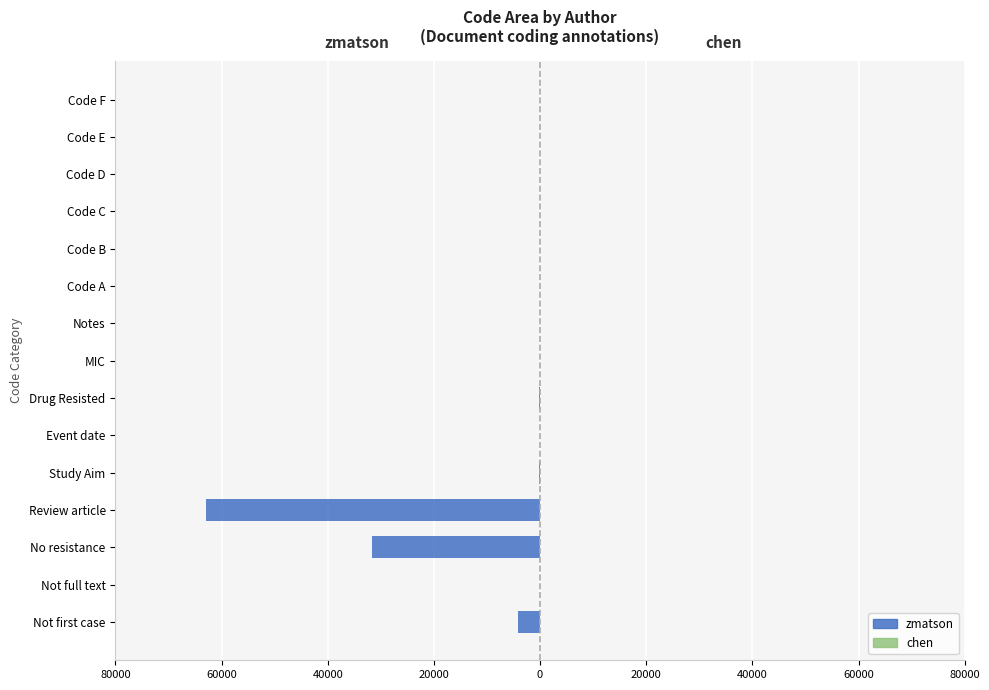

How many data points in chen are above 0?

1